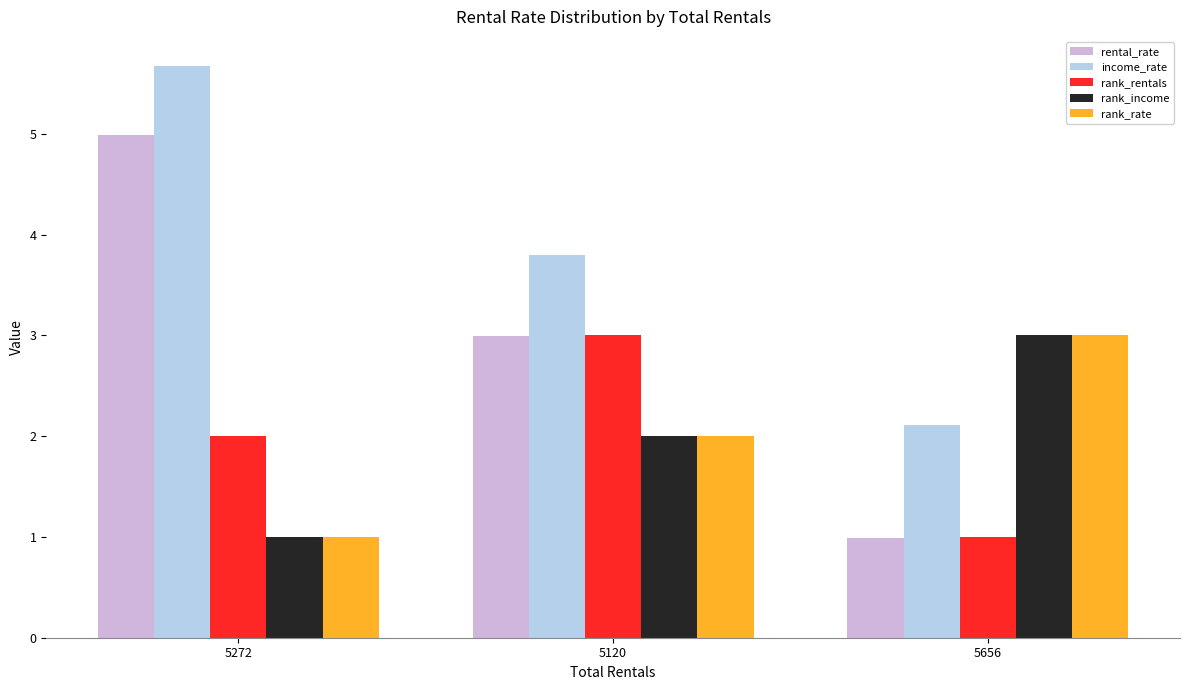

How many bars are there in total?

15